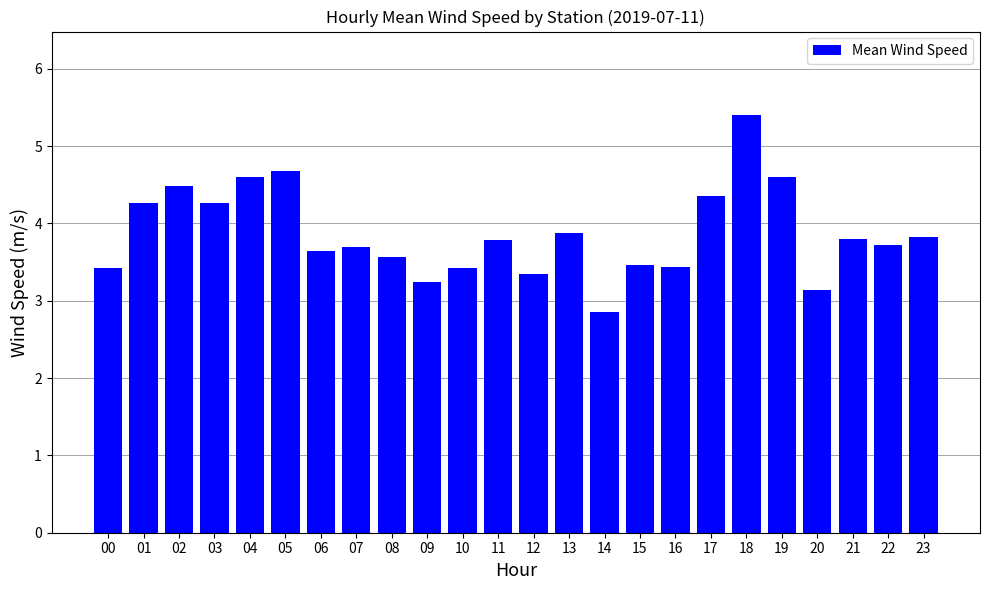

What is the ratio of the value at 09 to the value at 23?

0.8